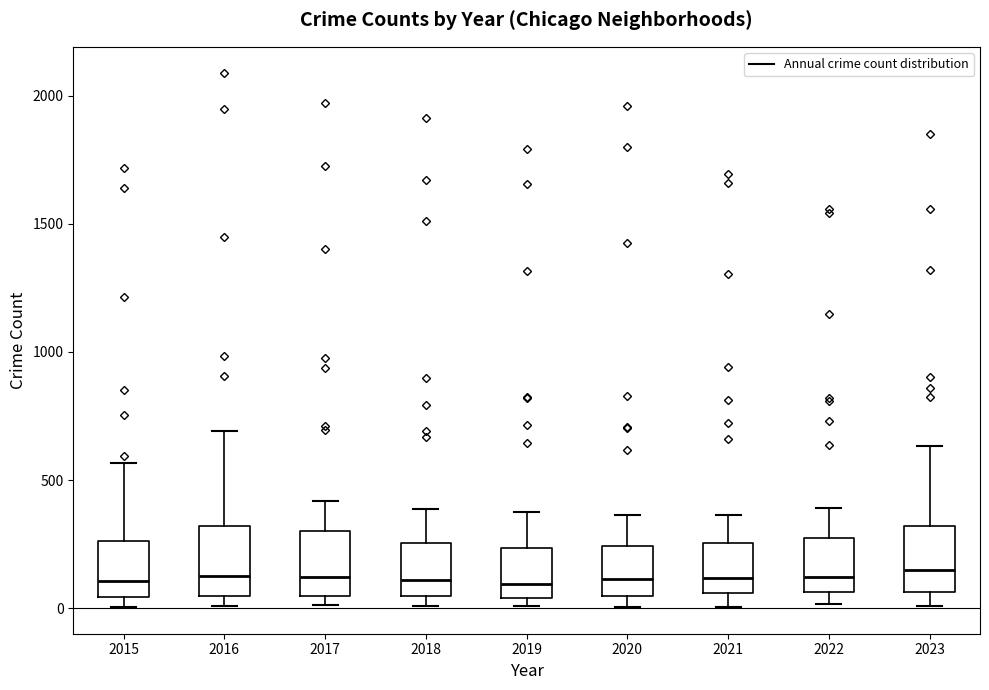

Reading left to right, read every box against the y-axis: the position of its median line, the range the box covers, and the ends of its whiskers. The values are not printed on the chart, so give them approximately, as read against the axis.

2015: median 100, box 50 to 250, whiskers 0 to 550
2016: median 150, box 50 to 300, whiskers 0 to 700
2017: median 100, box 50 to 300, whiskers 0 to 400
2018: median 100, box 50 to 250, whiskers 0 to 400
2019: median 100, box 50 to 250, whiskers 0 to 400
2020: median 100, box 50 to 250, whiskers 0 to 350
2021: median 100, box 50 to 250, whiskers 0 to 350
2022: median 100, box 50 to 250, whiskers 0 to 400
2023: median 150, box 50 to 300, whiskers 0 to 650